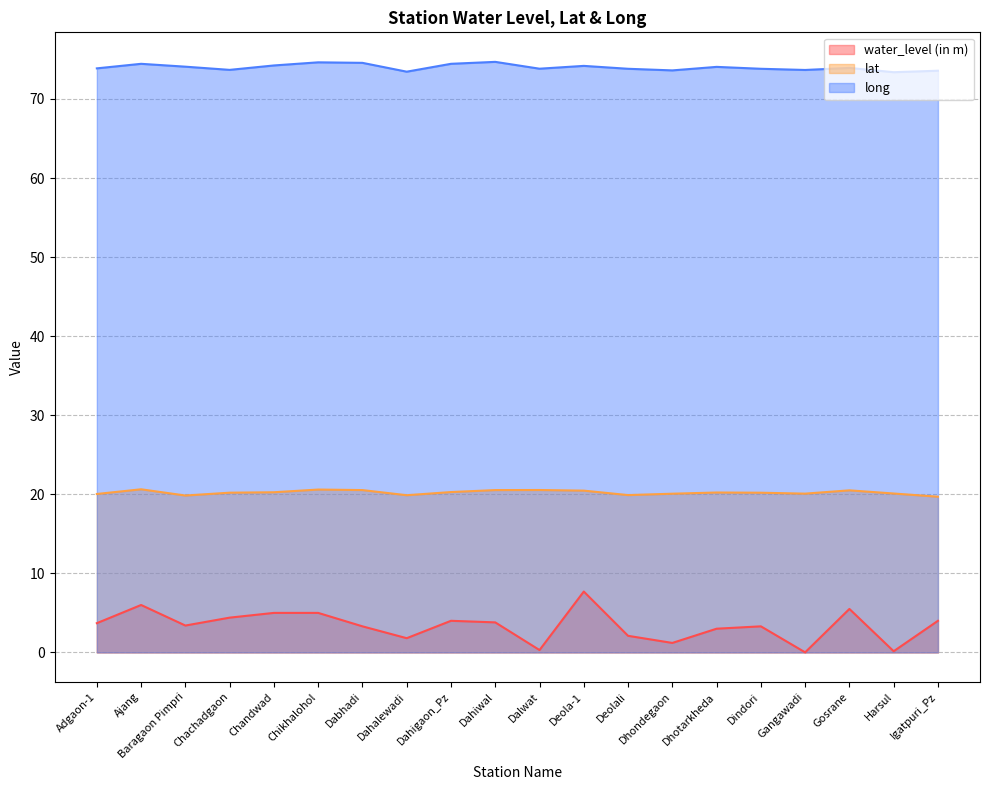

True or false: long and water_level (in m) cross at least once.

False